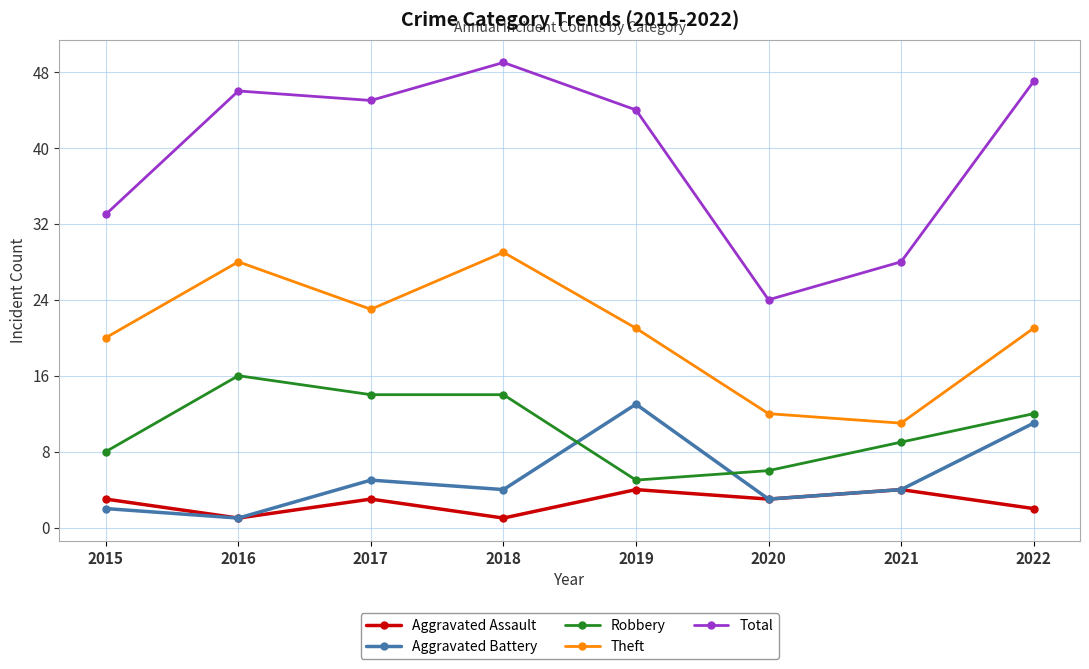

True or false: Aggravated Battery and Theft cross at least once.

False